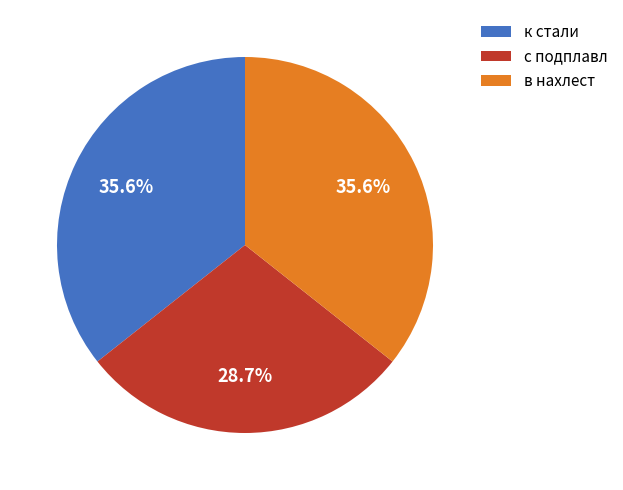

The к стали slice represents 28% of the pie. True or false?

False